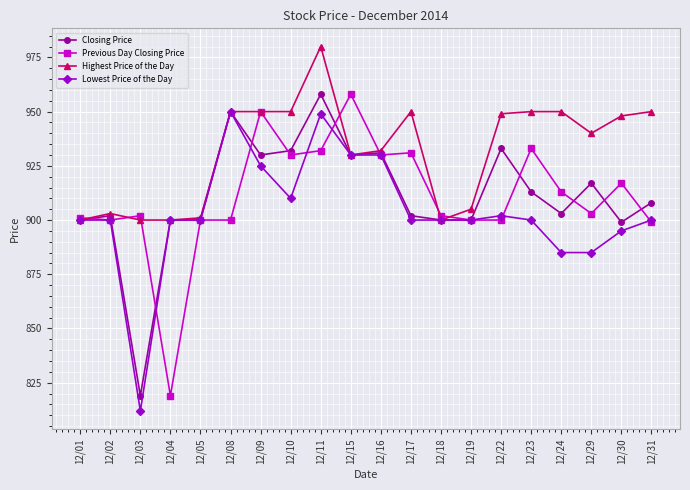

Rank the series at 12/29 from highest to lowest value.

Highest Price of the Day, Closing Price, Previous Day Closing Price, Lowest Price of the Day